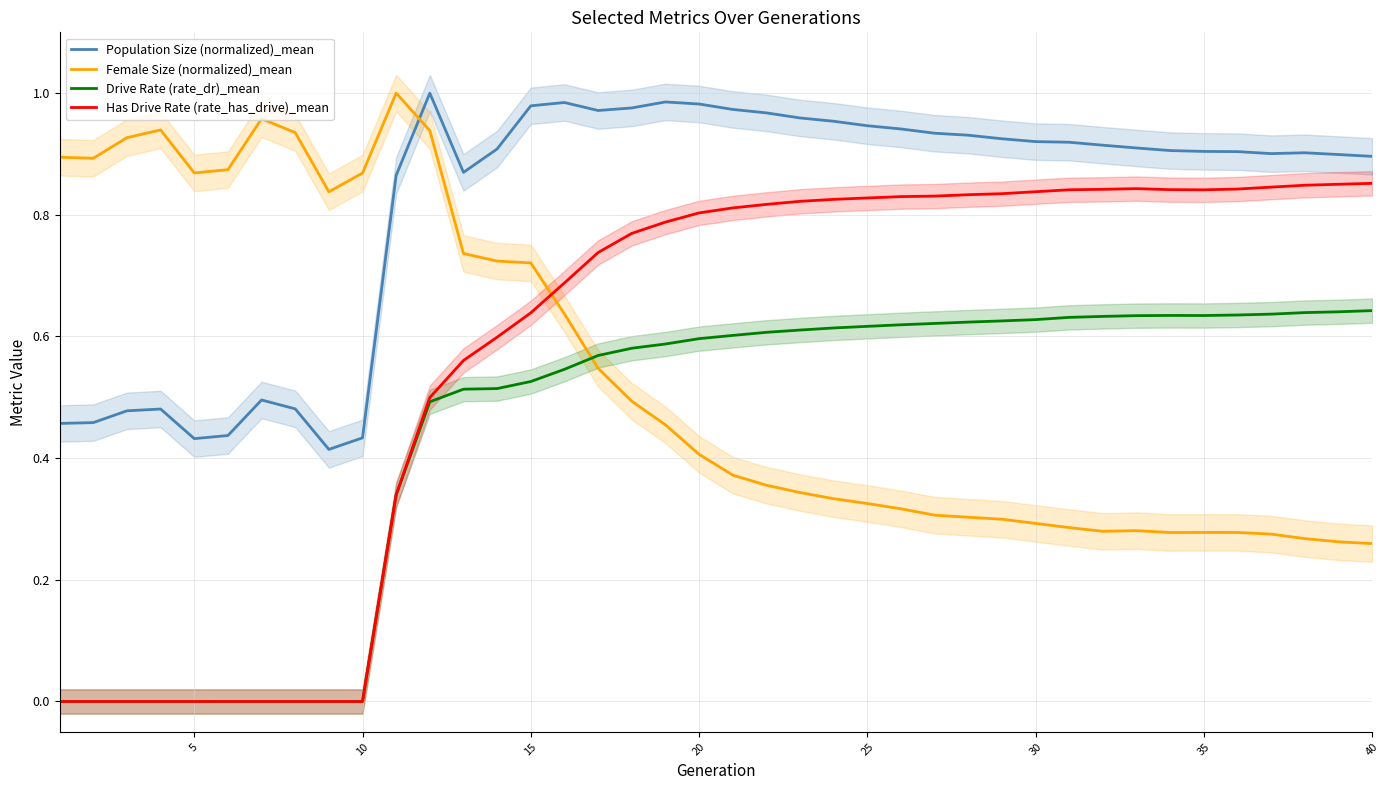

True or false: Drive Rate (rate_dr)_mean and Female Size (normalized)_mean cross at least once.

True